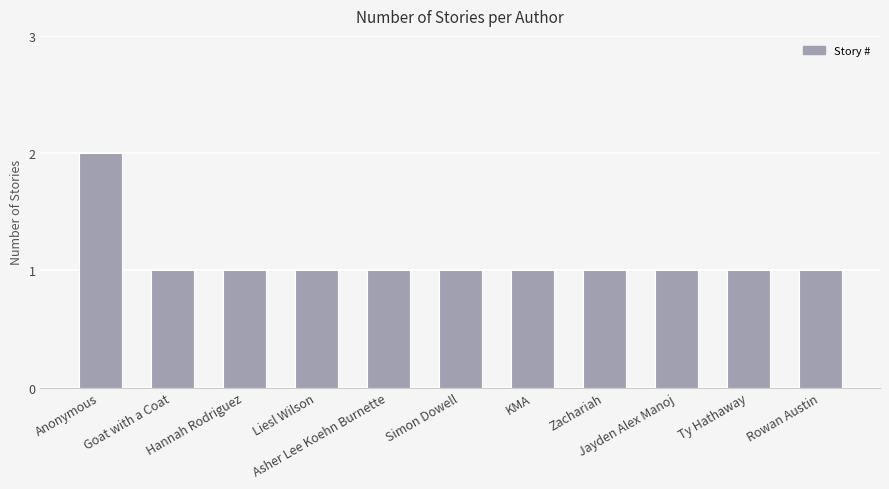

What is the value of the 7th bar from the left?

1